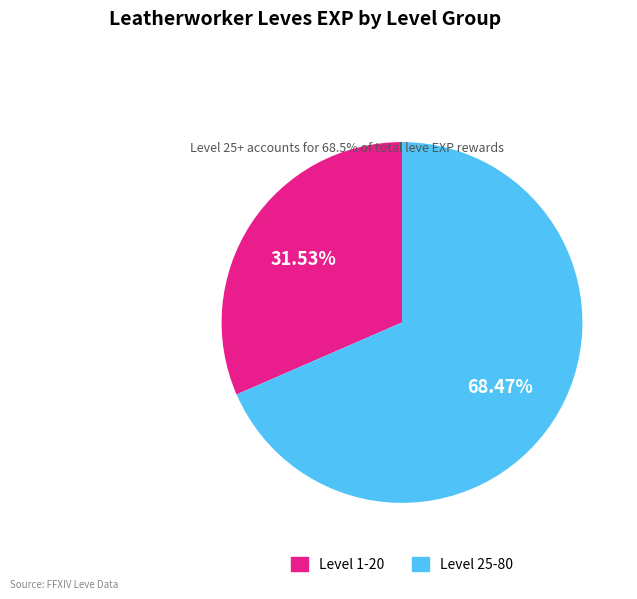

Is there a majority slice in this chart?

Yes